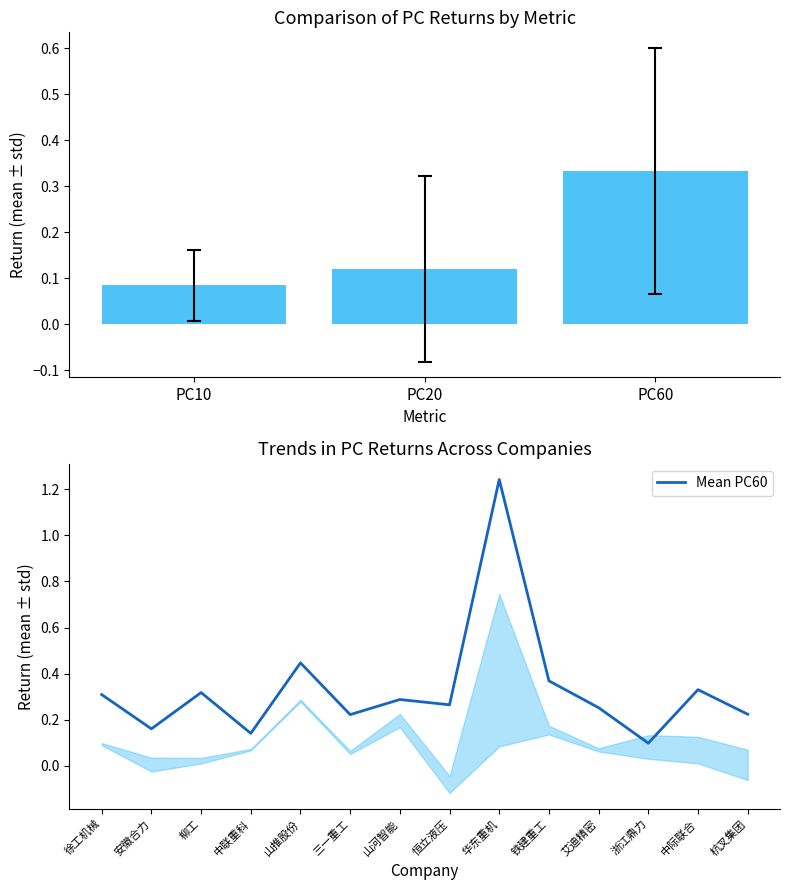

List the labels in order of PC20 value, smallest first.

恒立液压, 杭叉集团, 安徽合力, 浙江鼎力, 柳工, 三一重工, 艾迪精密, 中联重科, 徐工机械, 中际联合, 铁建重工, 山河智能, 山推股份, 华东重机